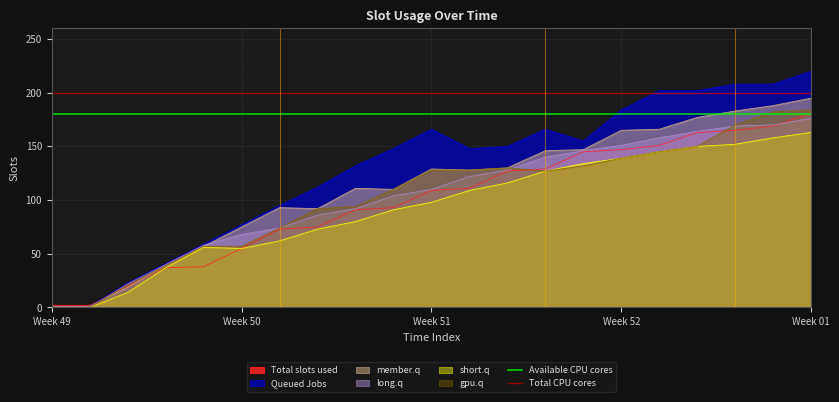

What is the highest value of the Total slots used series?

181